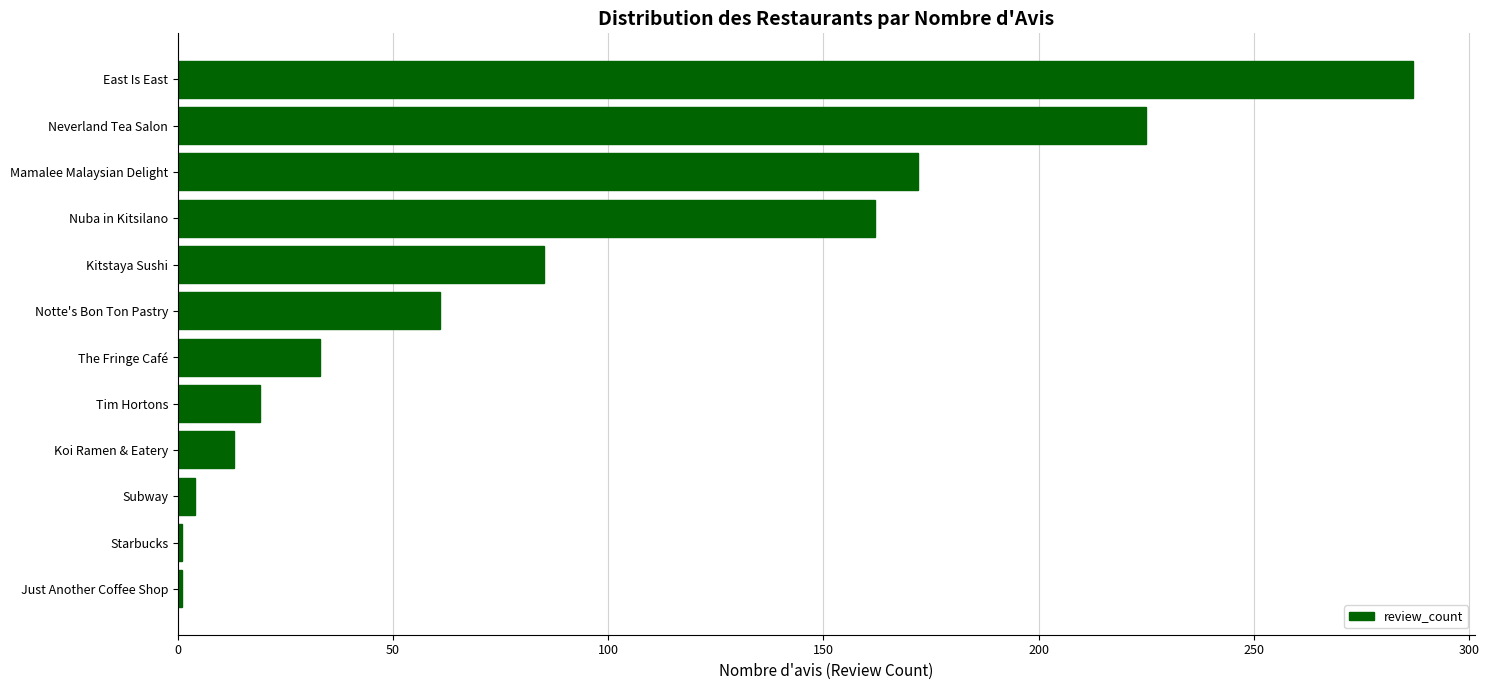

What is the ratio of the value at Nuba in Kitsilano to the value at Koi Ramen & Eatery?

12.5